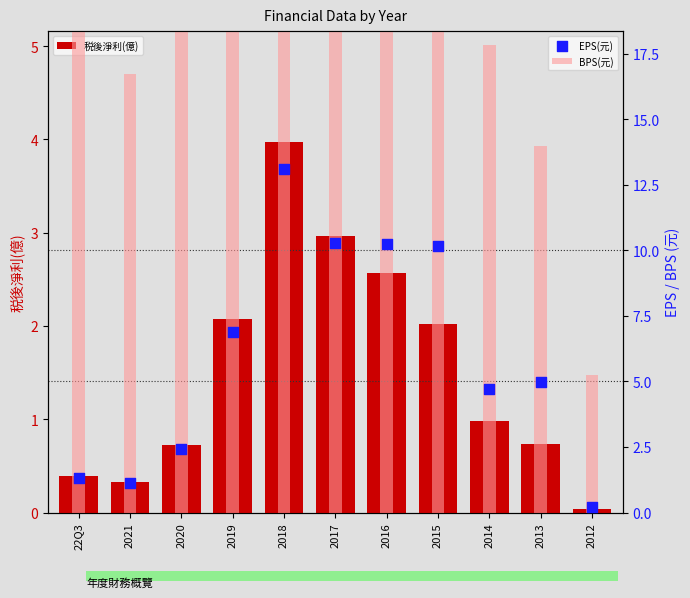

At which category is the sum across all series the highest?

2018